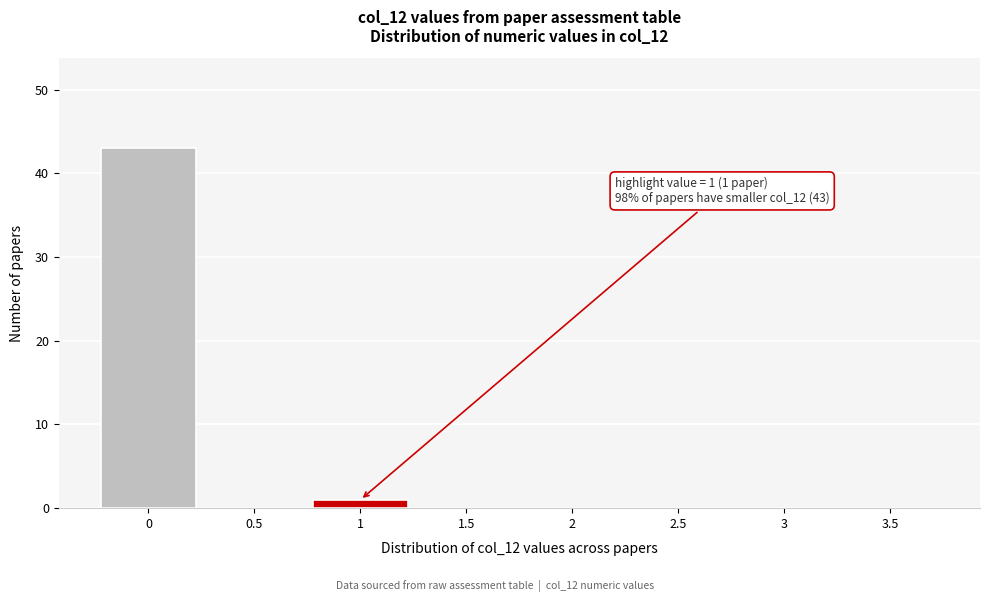

Reading left to right, what are all the values shown in this chart?

0=43	0.5=0	1=1	1.5=0	2=0	2.5=0	3=0	3.5=0